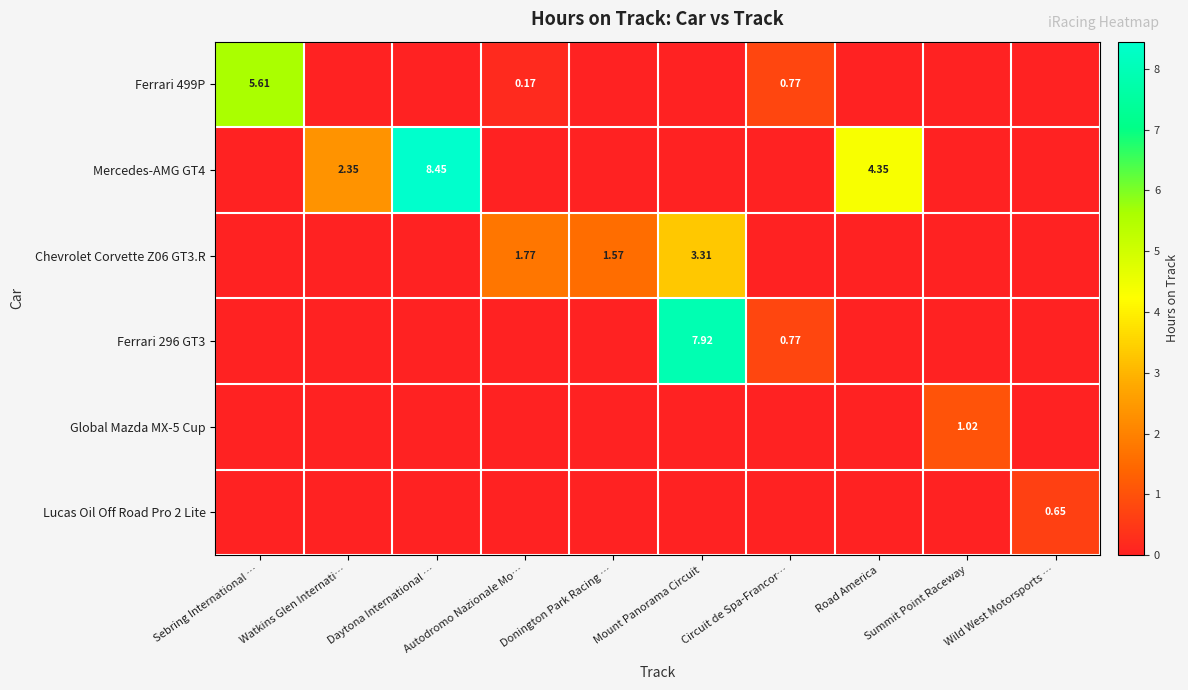

What is the difference between the maximum and minimum values in the Lucas Oil Off Road Pro 2 Lite series?

0.7